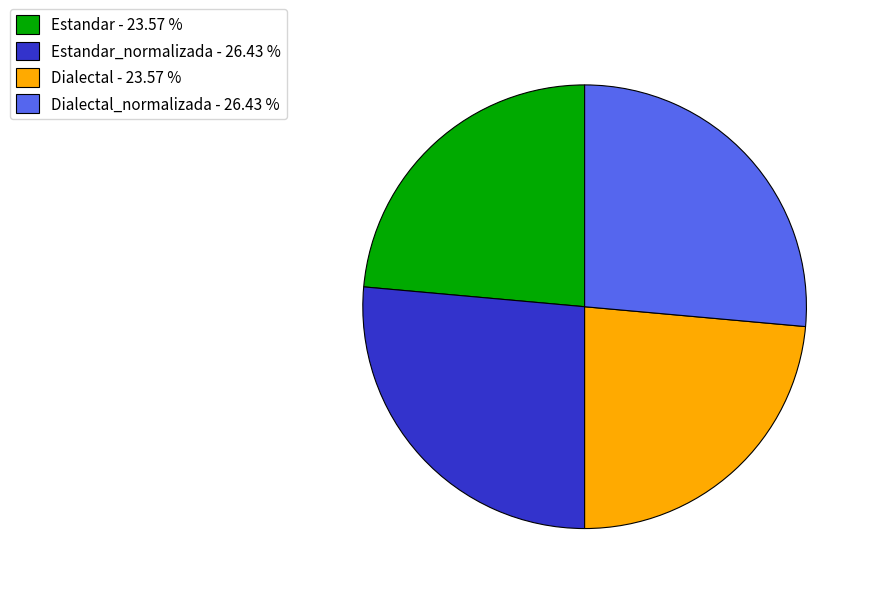

Is there a majority slice in this chart?

No